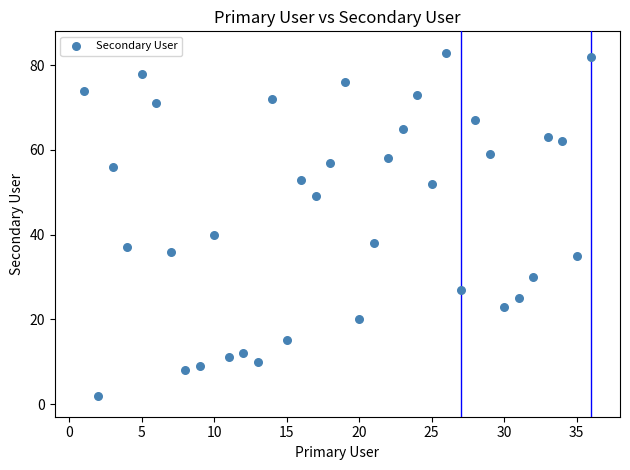

What Y value in the scatter plot is closest to 42?

40